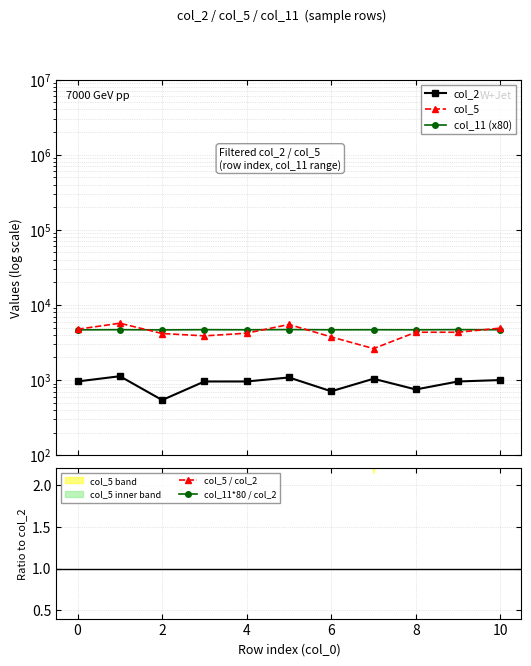

Is it true that col_11 (x80) equals 1165.4 at 10?

False